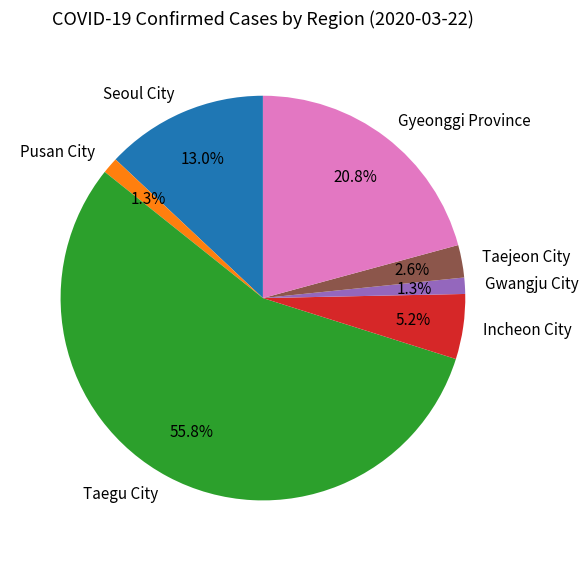

What is the largest slice in the pie chart?

Taegu City